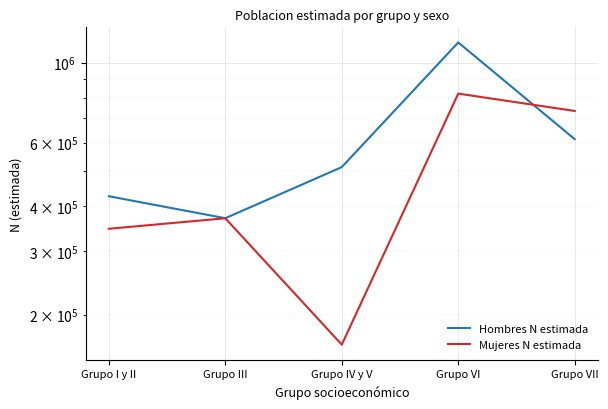

What is the sum of all Hombres N estimada values?

3059377